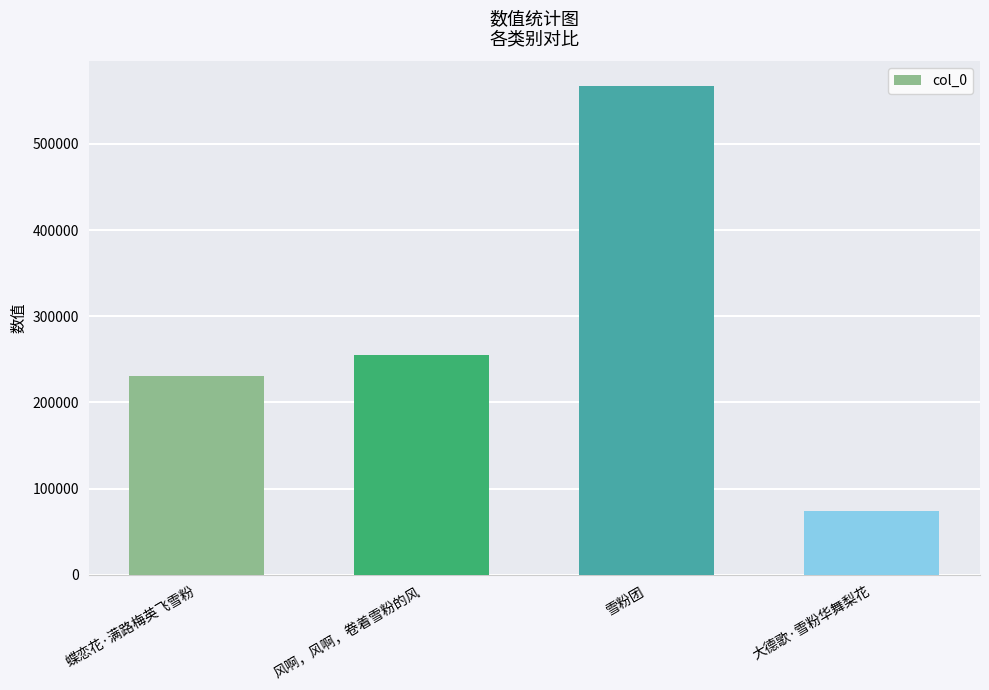

Is it true that the value at 雪粉团 is 898491?

False